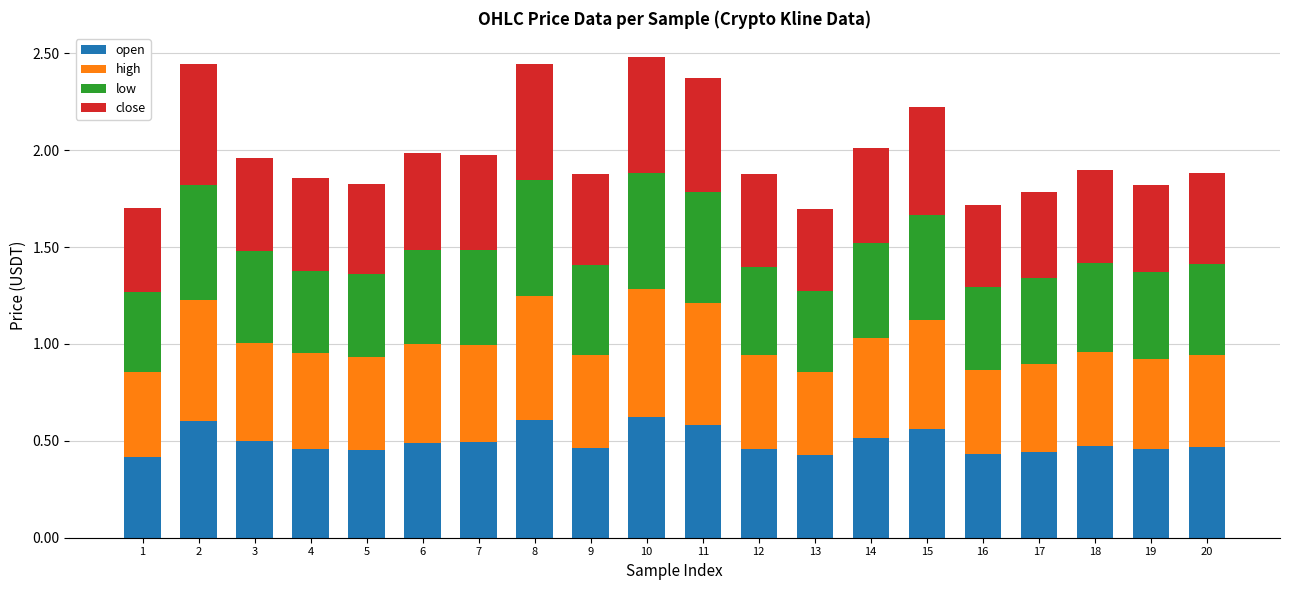

The open series shows 0.8 at 19. True or false?

False